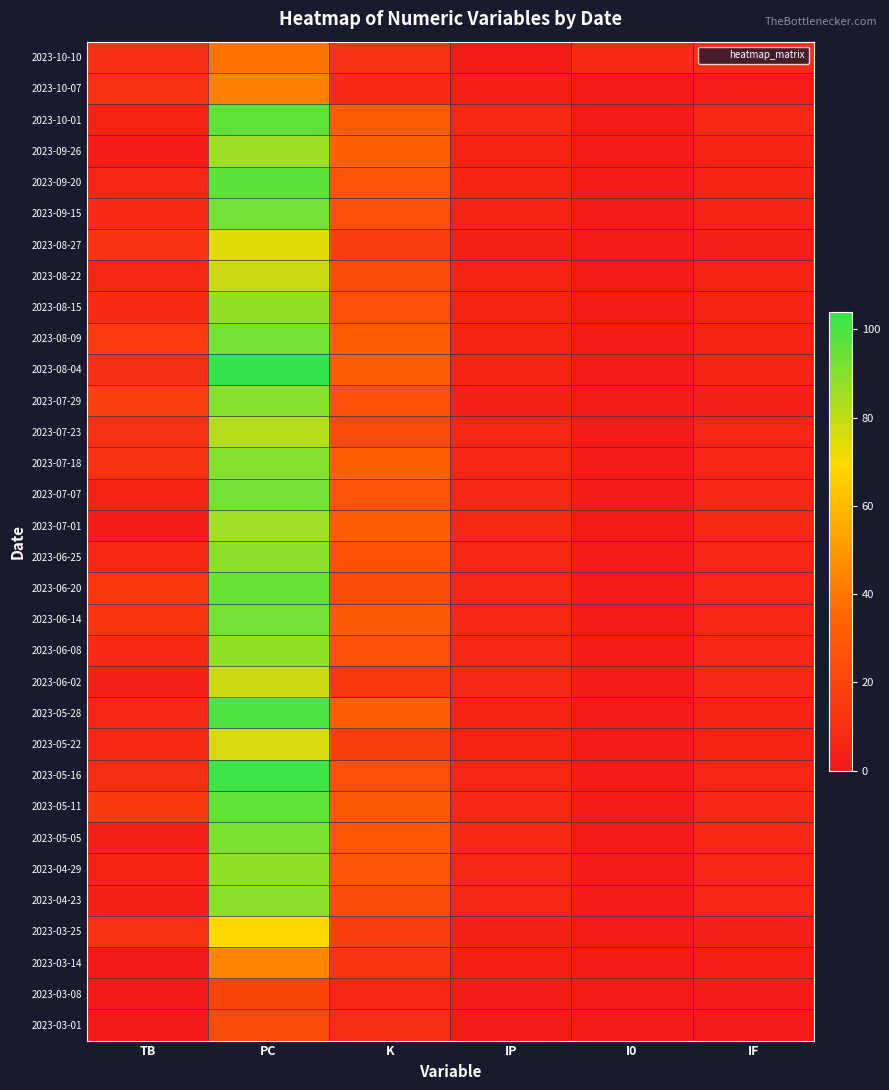

List the series in order of their peak value, highest first.

2023-08-04, 2023-05-16, 2023-05-28, 2023-09-20, 2023-10-01, 2023-05-11, 2023-06-20, 2023-09-15, 2023-08-09, 2023-07-07, 2023-06-14, 2023-05-05, 2023-07-29, 2023-07-18, 2023-06-25, 2023-04-23, 2023-06-08, 2023-04-29, 2023-08-15, 2023-09-26, 2023-07-01, 2023-07-23, 2023-08-22, 2023-06-02, 2023-05-22, 2023-08-27, 2023-03-25, 2023-03-14, 2023-10-07, 2023-10-10, 2023-03-01, 2023-03-08